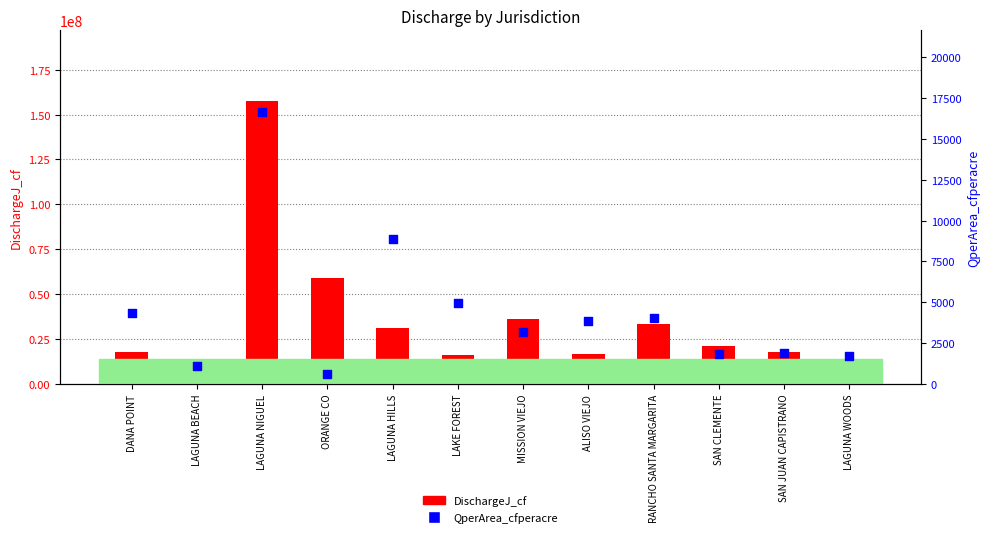

What are all the series names shown in the legend?

DischargeJ_cf, QperArea_cfperacre